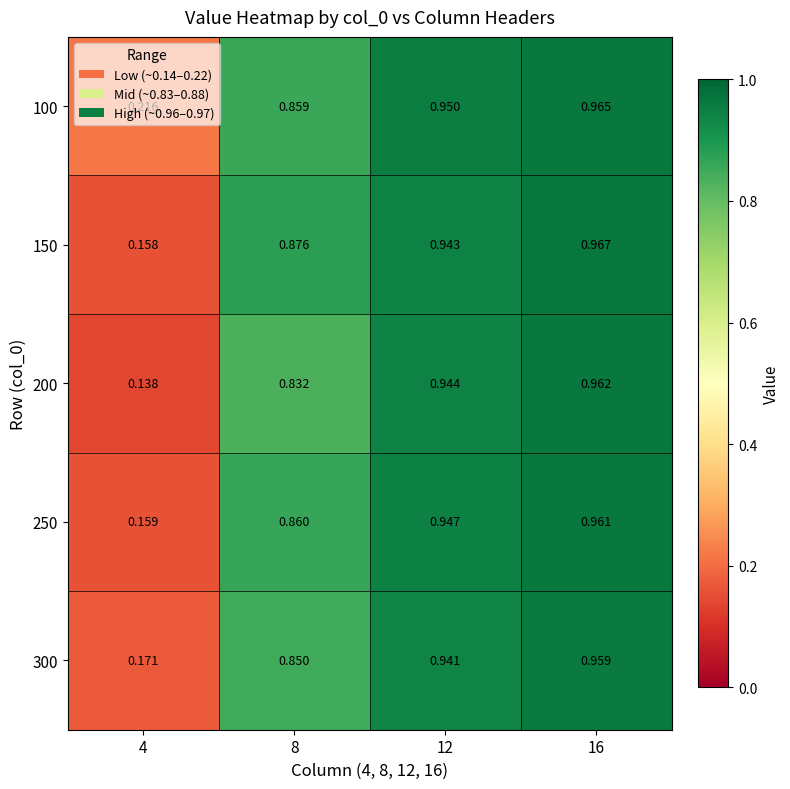

Is the value of 150 at 8 greater than the value of 250 at 16?

No